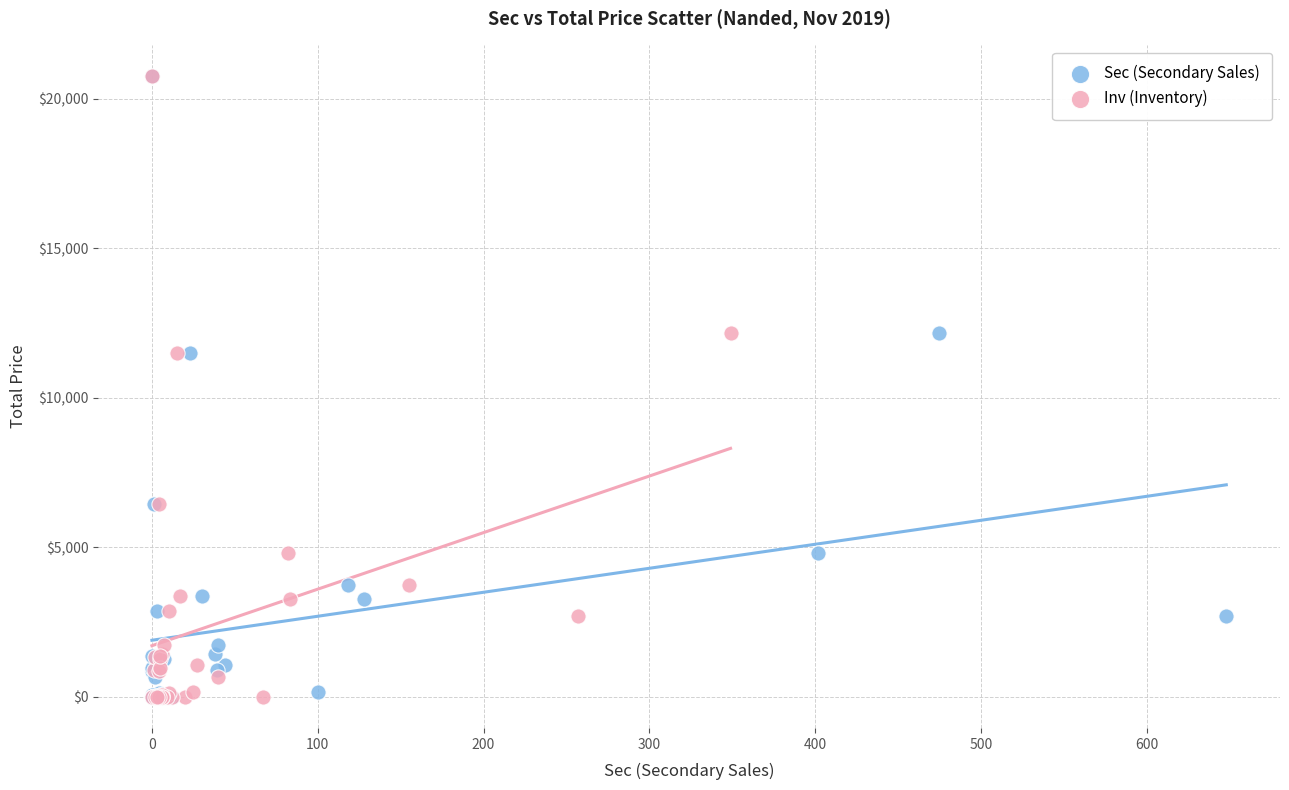

What are all the series names shown in the legend?

Sec (Secondary Sales), Inv (Inventory)